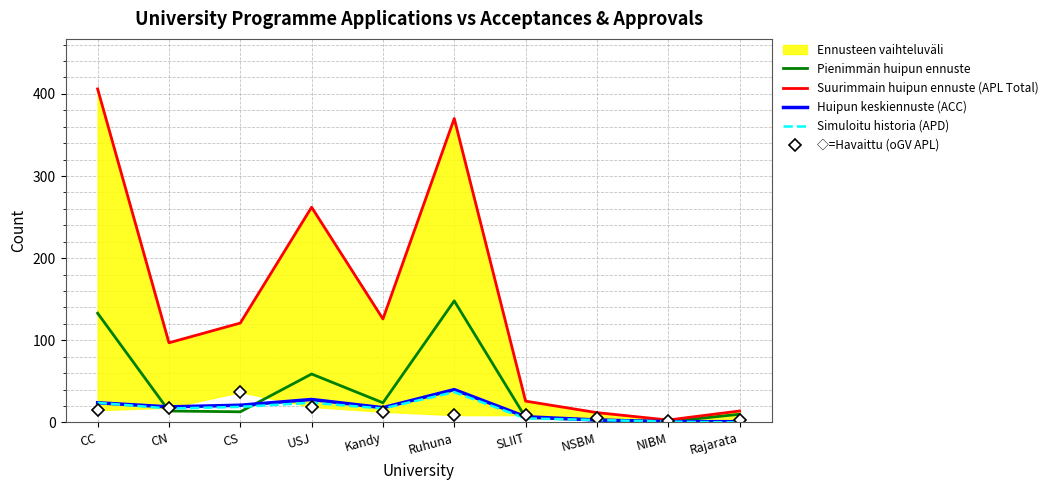

Rank the series by their maximum value, from lowest to highest.

Simuloitu historia (APD), ◇=Havaittu (oGV APL), Huipun keskiennuste (ACC), Pienimmän huipun ennuste, Suurimmain huipun ennuste (APL Total)